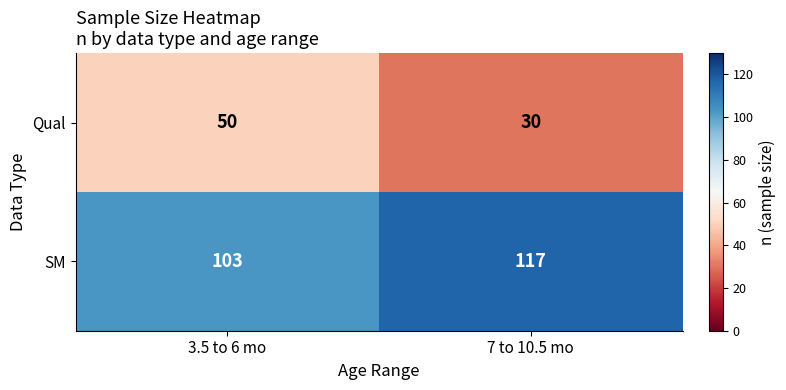

Which label corresponds to the smallest value in the chart?

7 to 10.5 mo